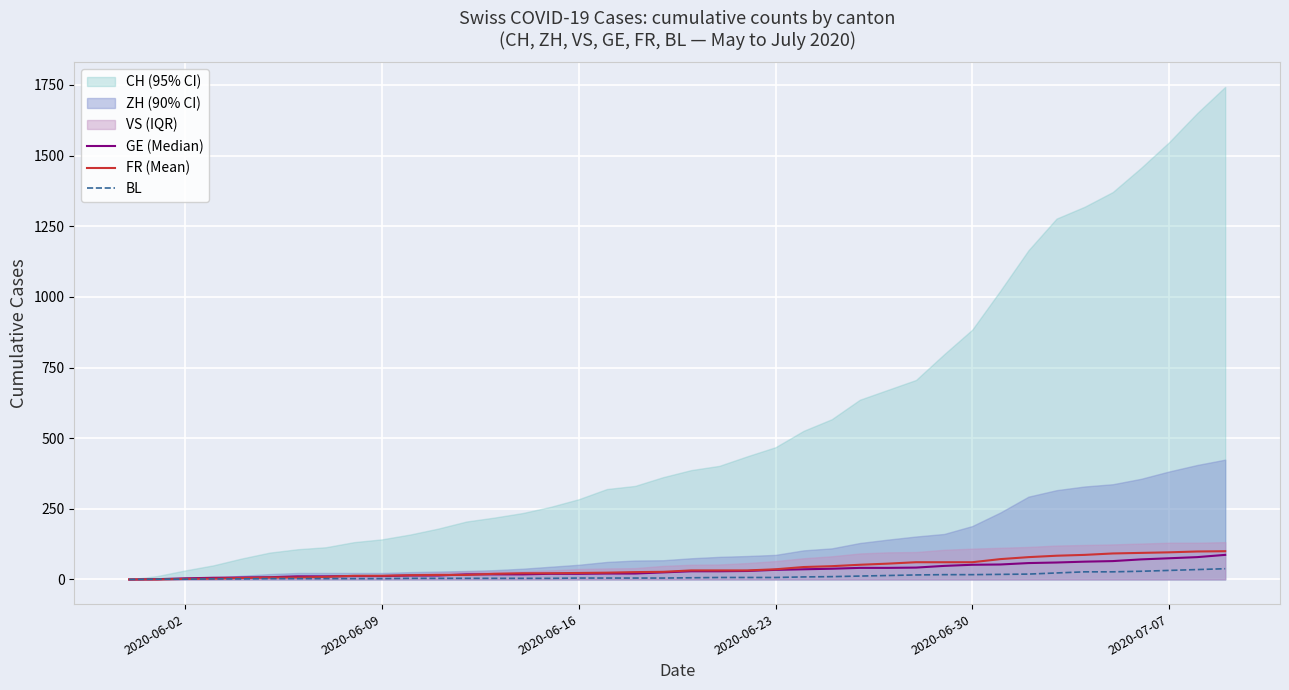

The FR (Mean) series shows 33 at 2020-06-16. True or false?

False